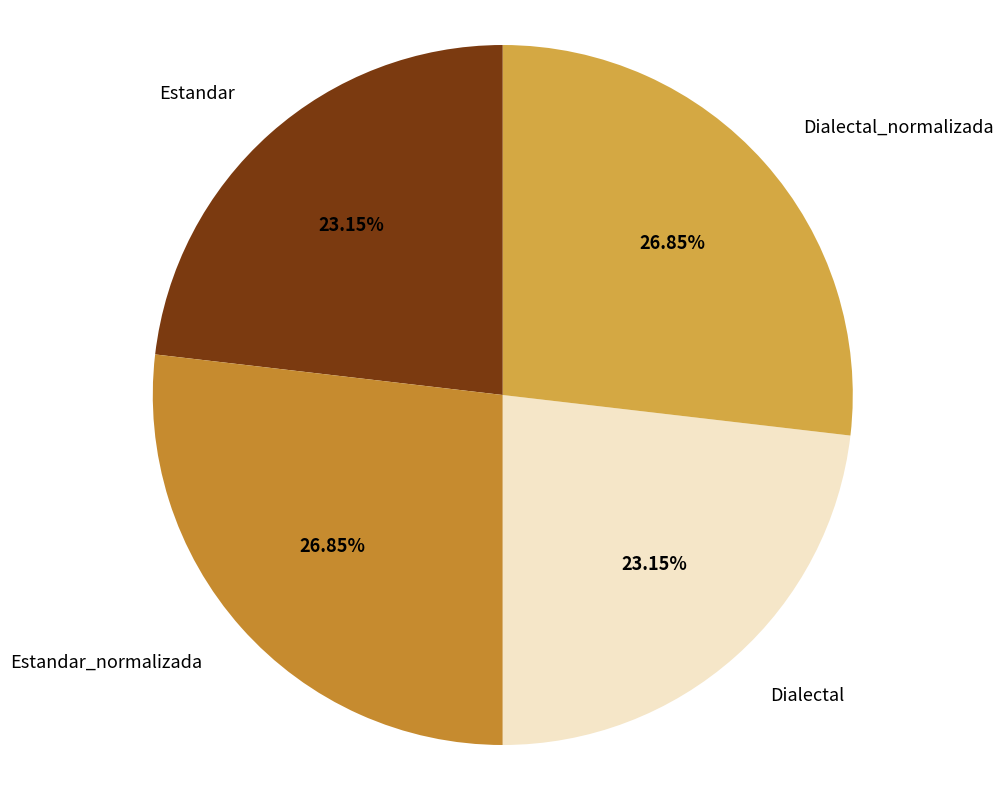

What percentage is NOT represented by Dialectal_normalizada?

73.2%